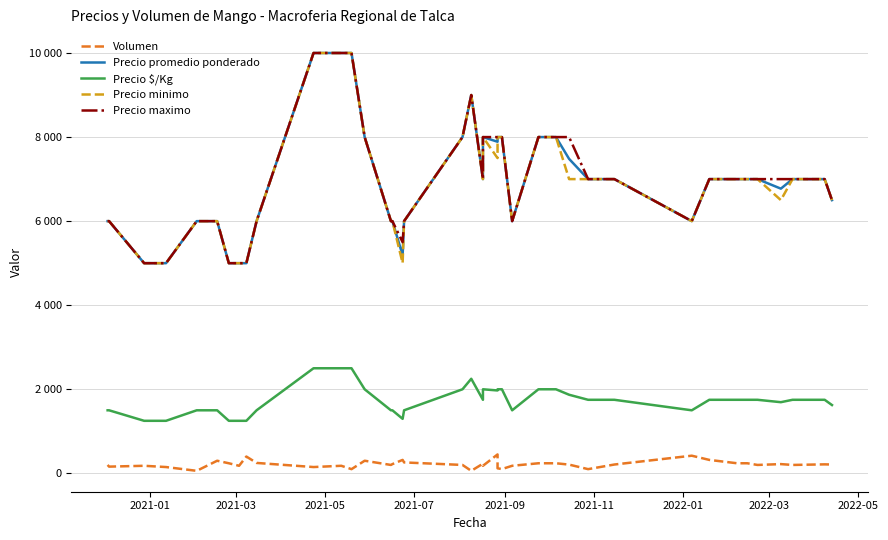

Which series has the largest range (max minus min)?

Precio promedio ponderado